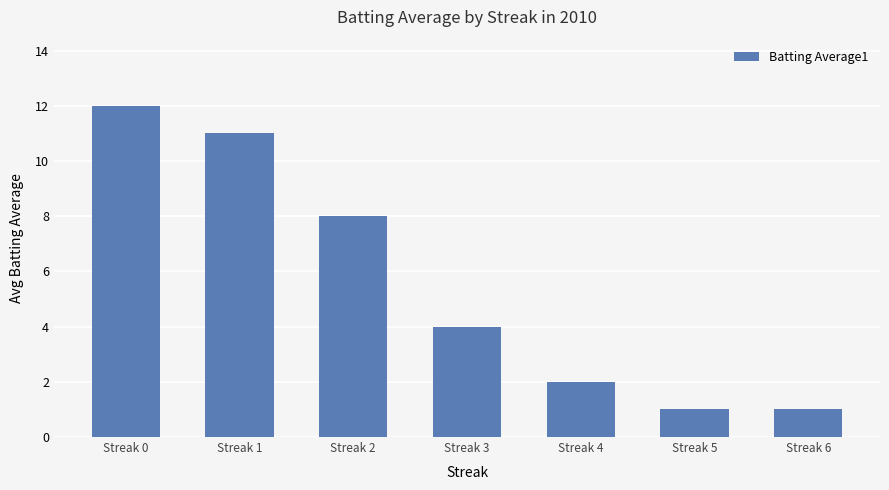

What is the value of the 2nd bar from the left?

11